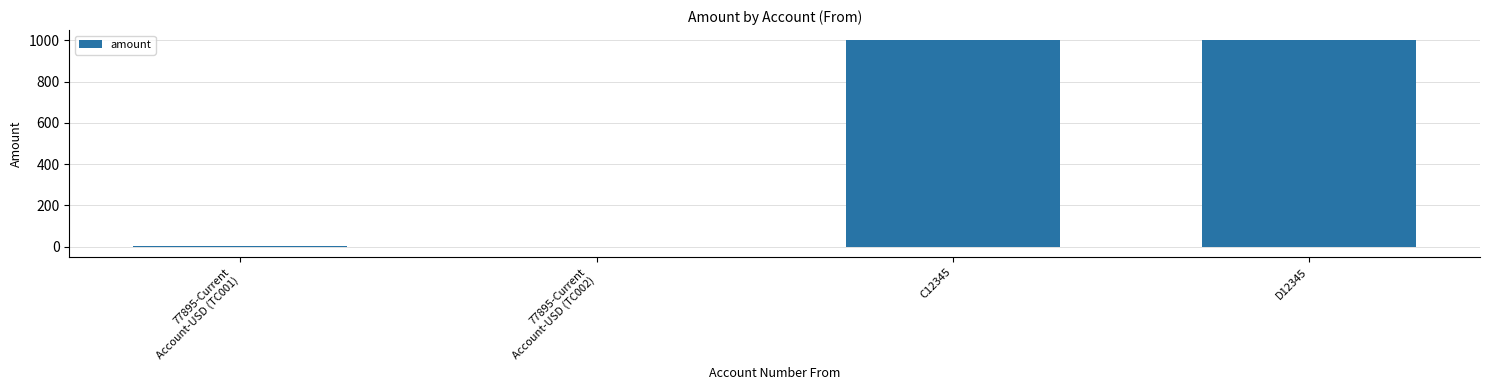

What is the maximum value shown in the chart?

1000